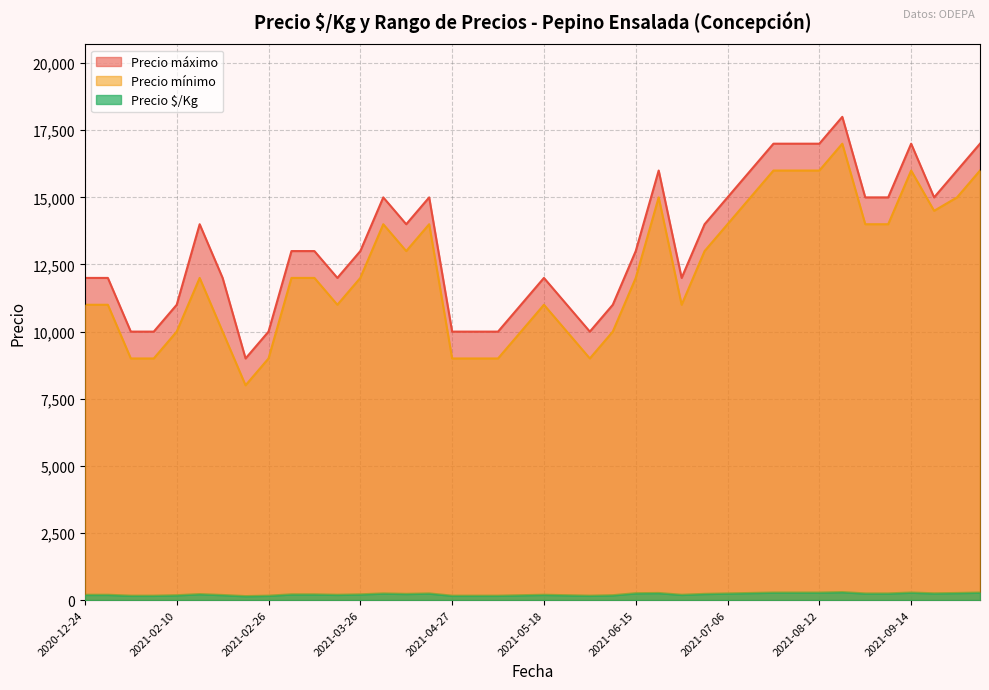

Reading left to right, what are all the values shown in this chart?

Precio $/Kg: 2021-04-09=225	2021-03-23=192	2021-08-24=242	2021-04-08=242	2020-12-29=192	2021-06-15=250	2020-12-24=192	2021-09-23=246	2021-08-13=292	2021-07-02=225	2021-03-03=208	2021-05-14=175	2021-06-30=192	2021-08-27=242	2021-04-27=158	2021-02-03=158	2021-03-17=208	2021-06-08=175	2021-02-11=217	2021-09-30=275	2021-04-13=242	2021-05-04=158	2021-07-08=258	2021-02-26=158	2021-05-18=192	2021-02-23=142	2021-03-26=208	2021-09-28=258	2021-05-11=158	2021-07-22=275	2021-07-06=242	2021-01-27=158	2021-02-19=183	2021-05-20=175	2021-05-25=158	2021-07-15=275	2021-09-14=275	2021-08-12=275	2021-06-23=258	2021-02-10=175
Precio minimo: 2021-04-09=13000	2021-03-23=11000	2021-08-24=14000	2021-04-08=14000	2020-12-29=11000	2021-06-15=12000	2020-12-24=11000	2021-09-23=14500	2021-08-13=17000	2021-07-02=13000	2021-03-03=12000	2021-05-14=10000	2021-06-30=11000	2021-08-27=14000	2021-04-27=9000	2021-02-03=9000	2021-03-17=12000	2021-06-08=10000	2021-02-11=12000	2021-09-30=16000	2021-04-13=14000	2021-05-04=9000	2021-07-08=15000	2021-02-26=9000	2021-05-18=11000	2021-02-23=8000	2021-03-26=12000	2021-09-28=15000	2021-05-11=9000	2021-07-22=16000	2021-07-06=14000	2021-01-27=9000	2021-02-19=10000	2021-05-20=10000	2021-05-25=9000	2021-07-15=16000	2021-09-14=16000	2021-08-12=16000	2021-06-23=15000	2021-02-10=10000
Precio maximo: 2021-04-09=14000	2021-03-23=12000	2021-08-24=15000	2021-04-08=15000	2020-12-29=12000	2021-06-15=13000	2020-12-24=12000	2021-09-23=15000	2021-08-13=18000	2021-07-02=14000	2021-03-03=13000	2021-05-14=11000	2021-06-30=12000	2021-08-27=15000	2021-04-27=10000	2021-02-03=10000	2021-03-17=13000	2021-06-08=11000	2021-02-11=14000	2021-09-30=17000	2021-04-13=15000	2021-05-04=10000	2021-07-08=16000	2021-02-26=10000	2021-05-18=12000	2021-02-23=9000	2021-03-26=13000	2021-09-28=16000	2021-05-11=10000	2021-07-22=17000	2021-07-06=15000	2021-01-27=10000	2021-02-19=12000	2021-05-20=11000	2021-05-25=10000	2021-07-15=17000	2021-09-14=17000	2021-08-12=17000	2021-06-23=16000	2021-02-10=11000